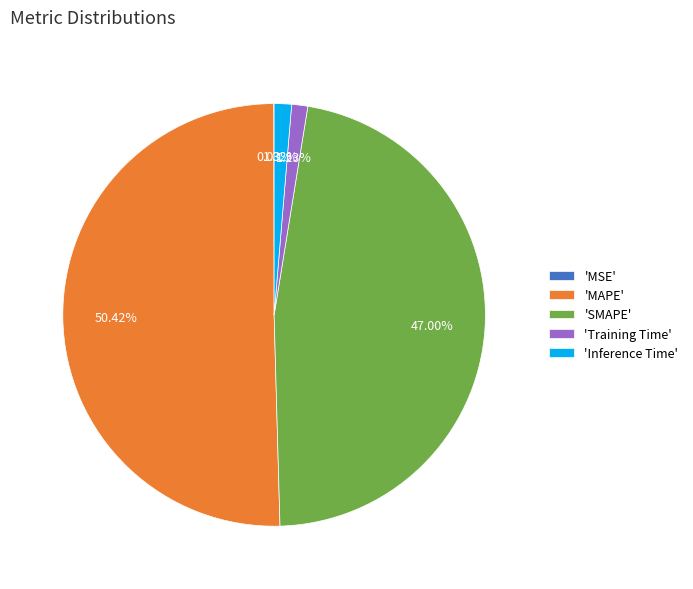

Does any single category account for the majority?

Yes